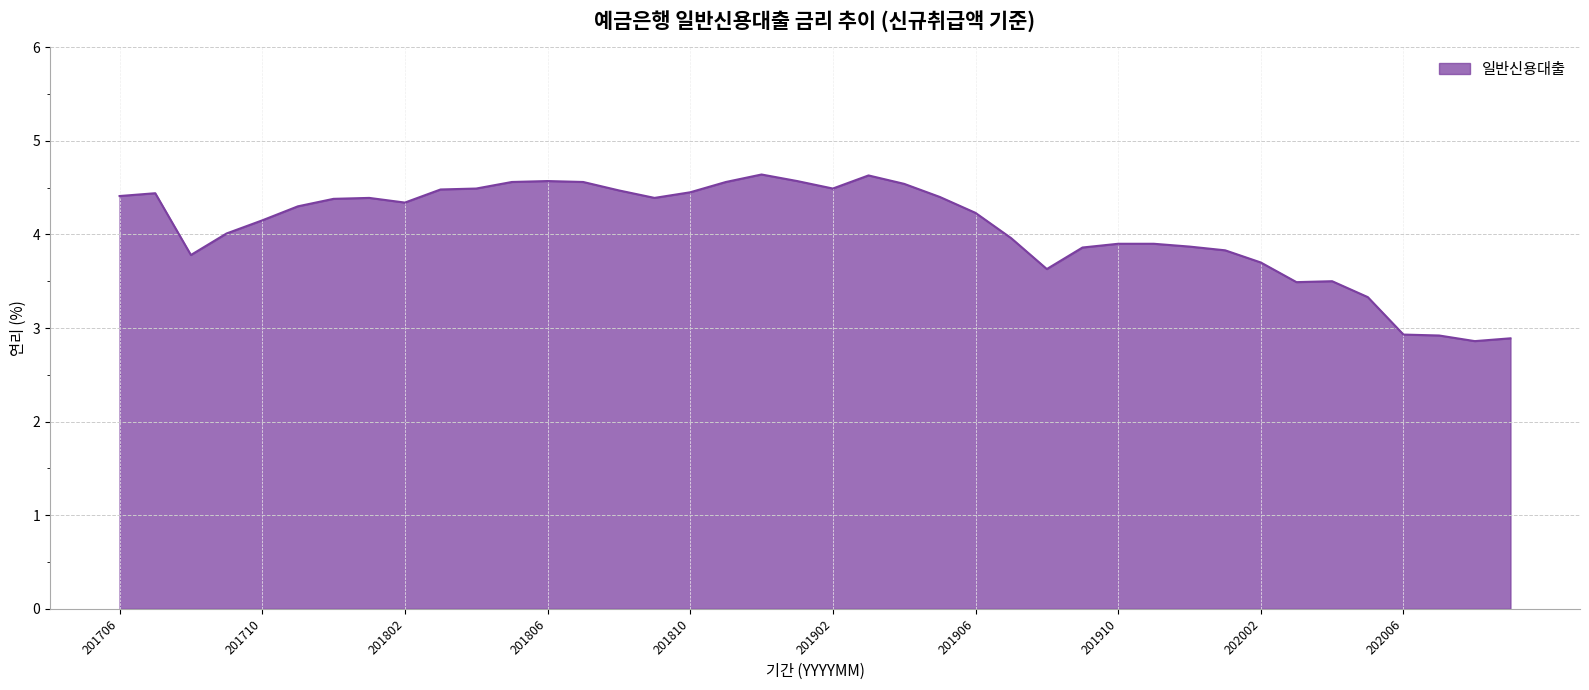

What is the maximum value shown in the chart?

4.6